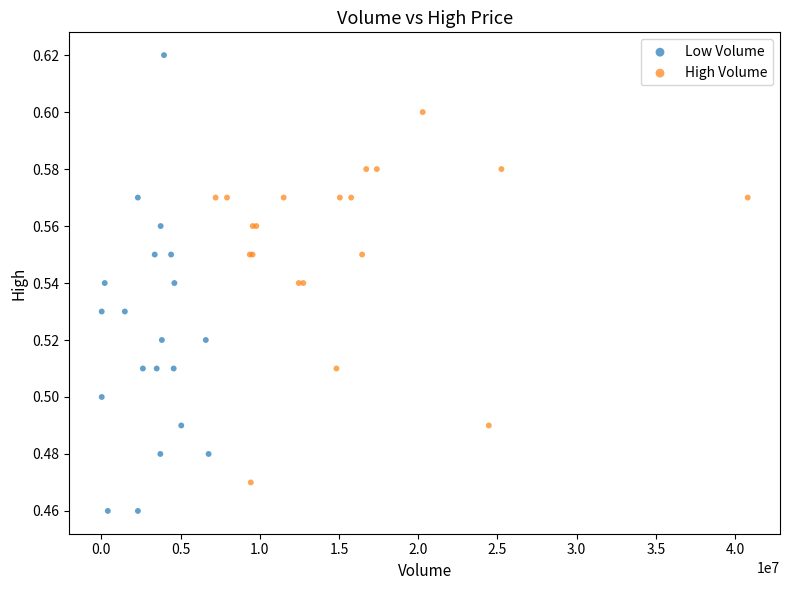

Which series has the widest spread of Y values?

Low Volume